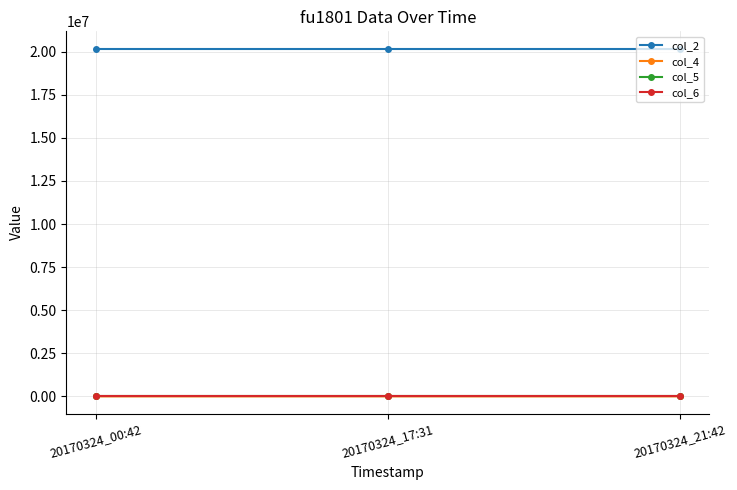

What is the highest value of the col_2 series?

20170324